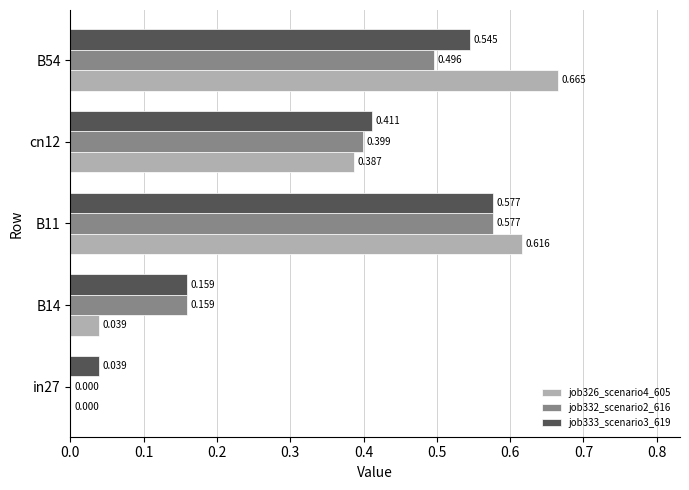

Is the value of job333_scenario3_619 at B54 greater than the value of job332_scenario2_616 at B14?

Yes